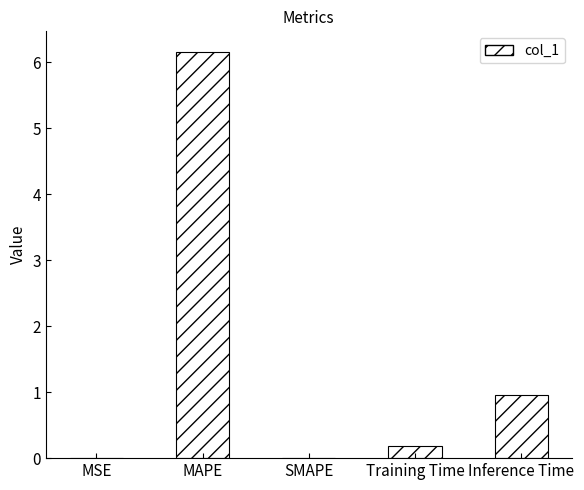

Which category has the highest value across all series?

MAPE